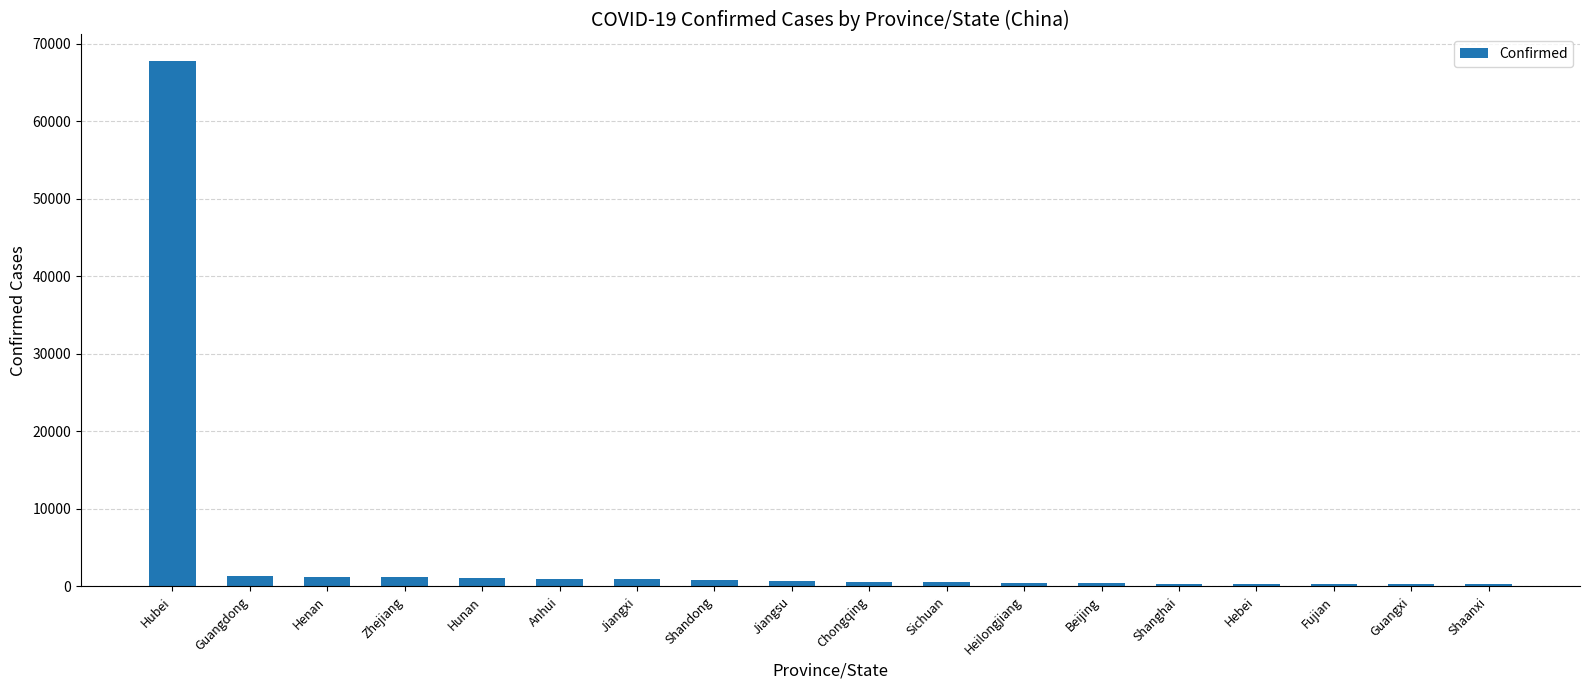

What is the sum of all values?

79454